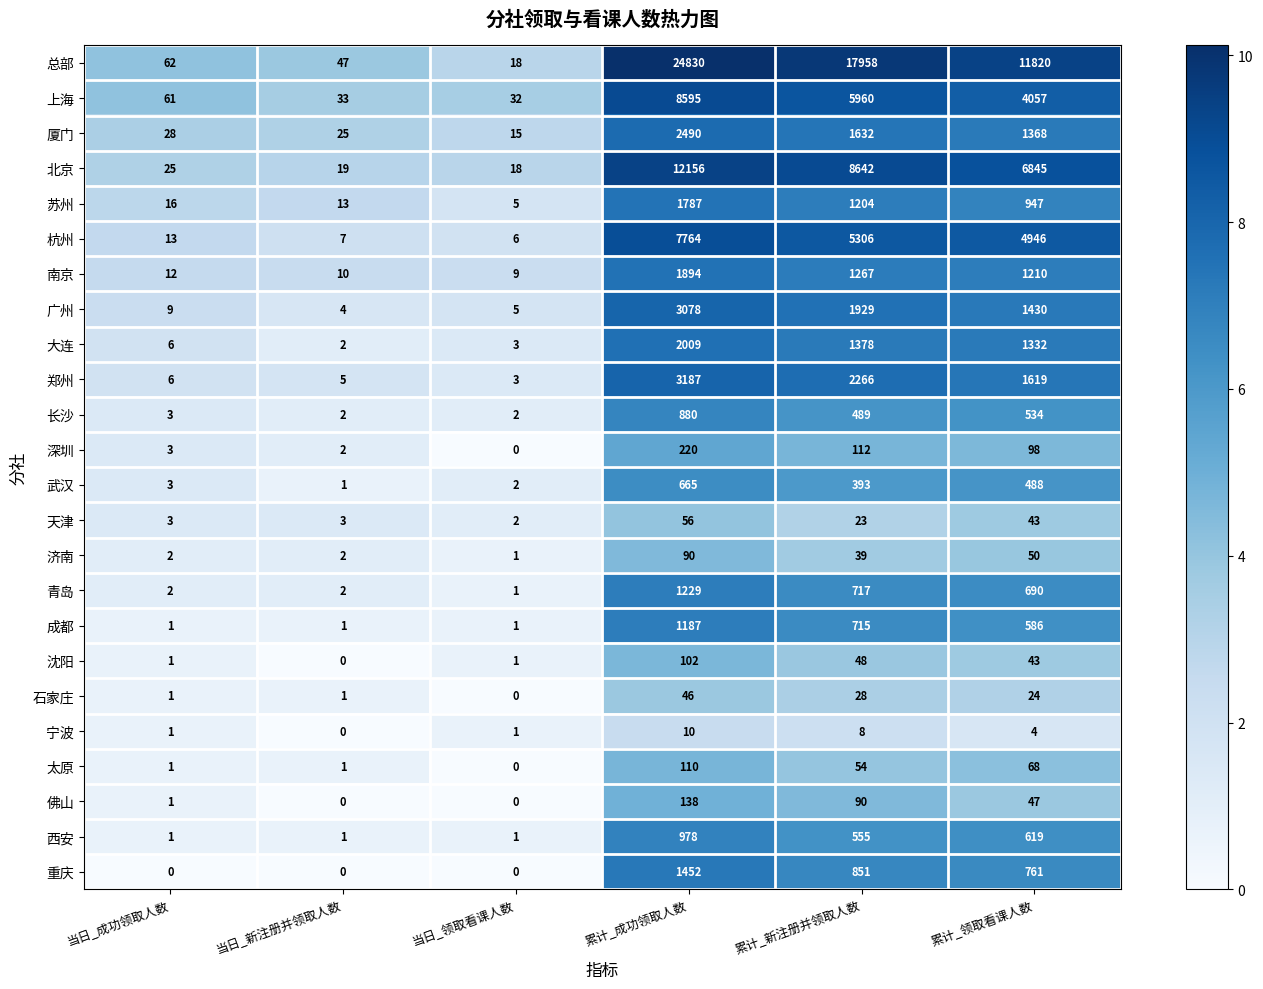

What is the greatest value displayed?

24830